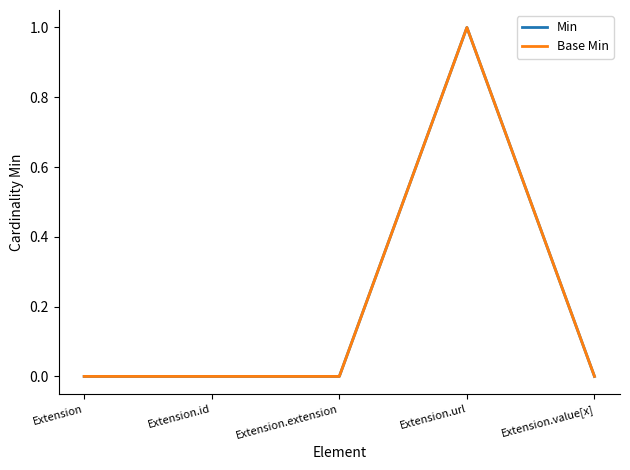

Does the chart display data point markers on the line(s)?

No